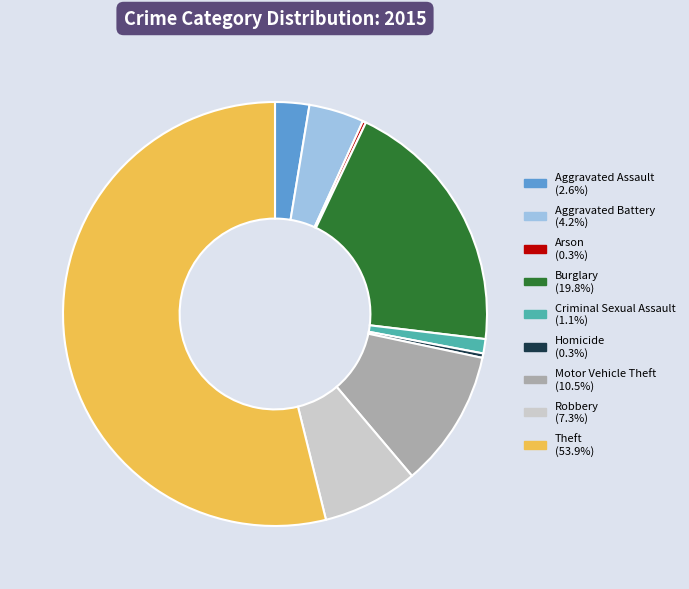

Between Aggravated Assault and Burglary, which is larger?

Burglary